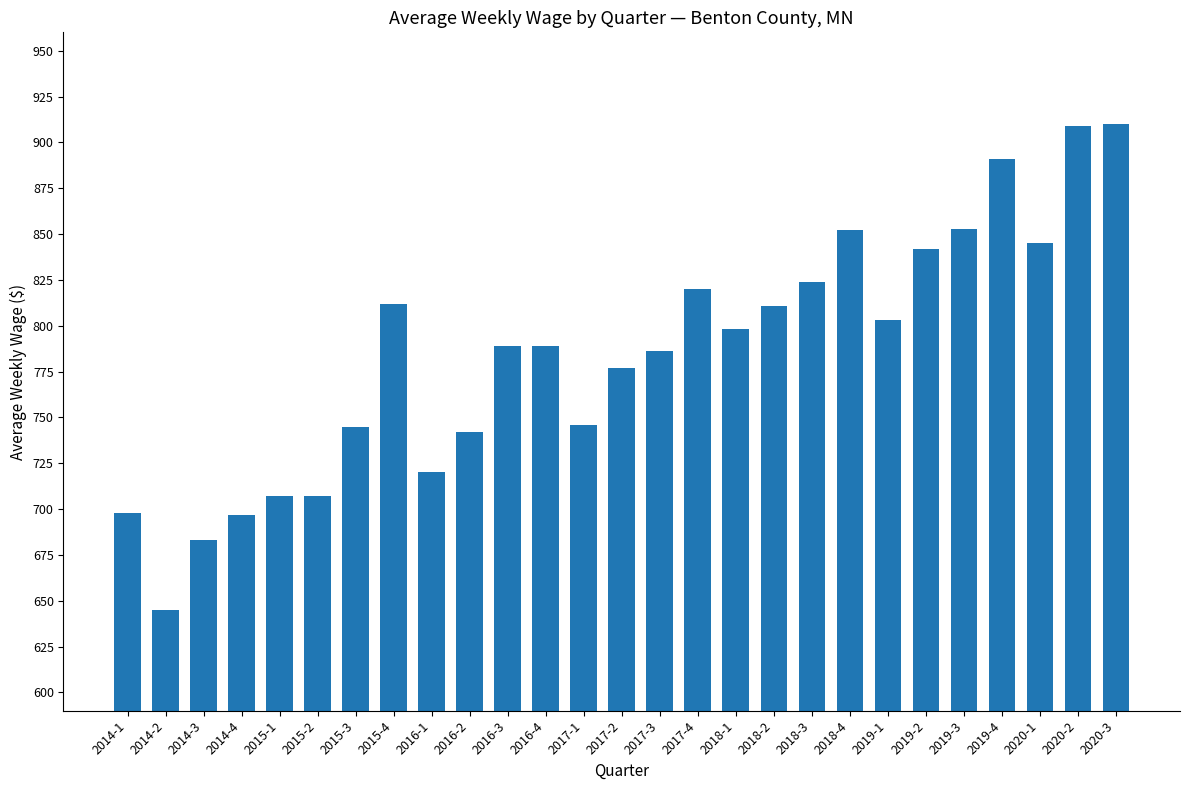

At which category does the chart reach its minimum across all series?

2014-2